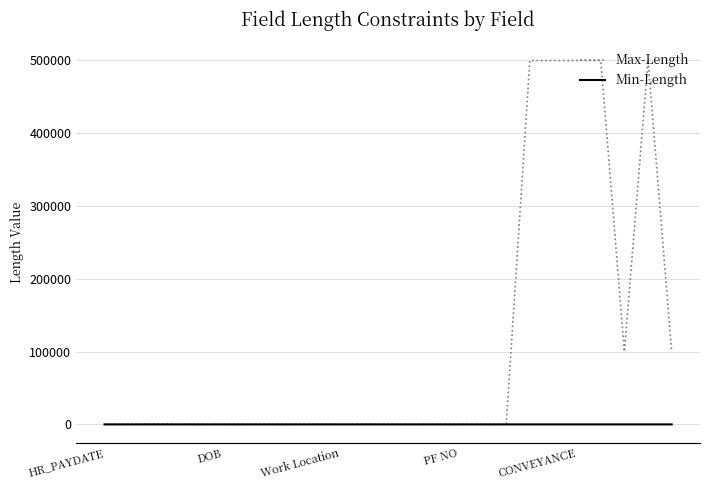

Which series has the widest spread of values?

Max-Length